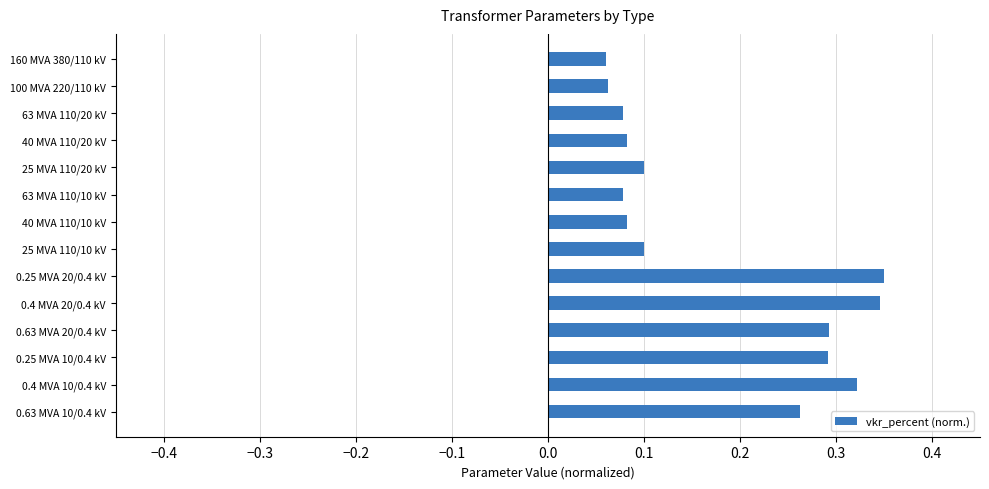

What is the sum of all values?

2.5